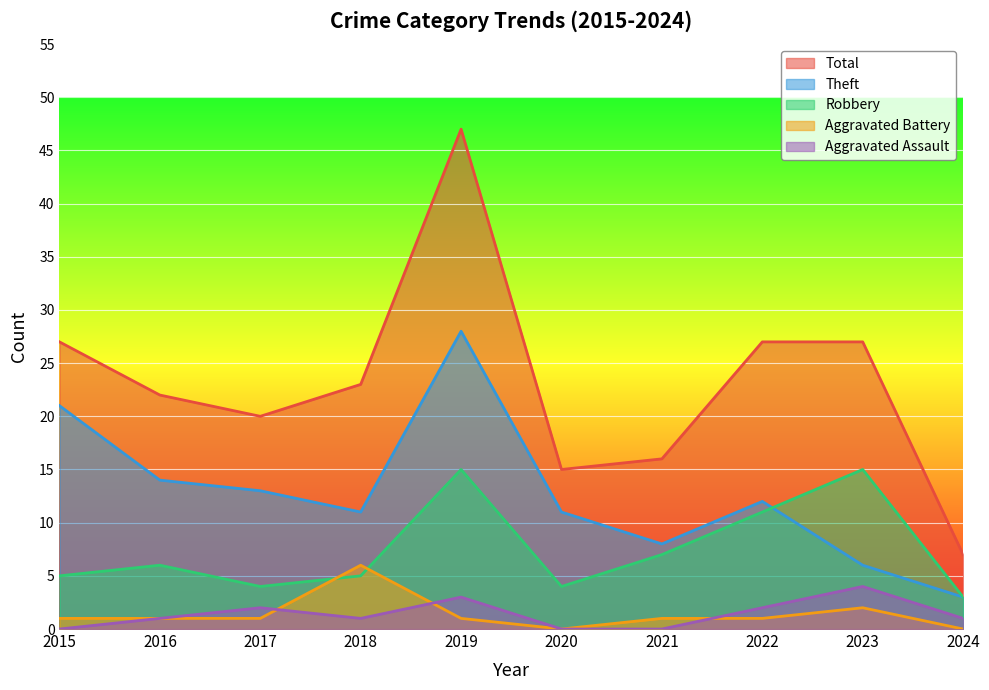

How many values in the Theft series are below 12?

5